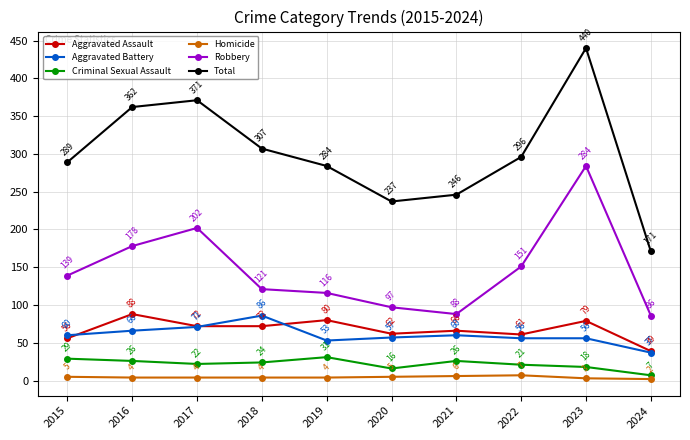

How many data points in Aggravated Assault are less than 72?

5